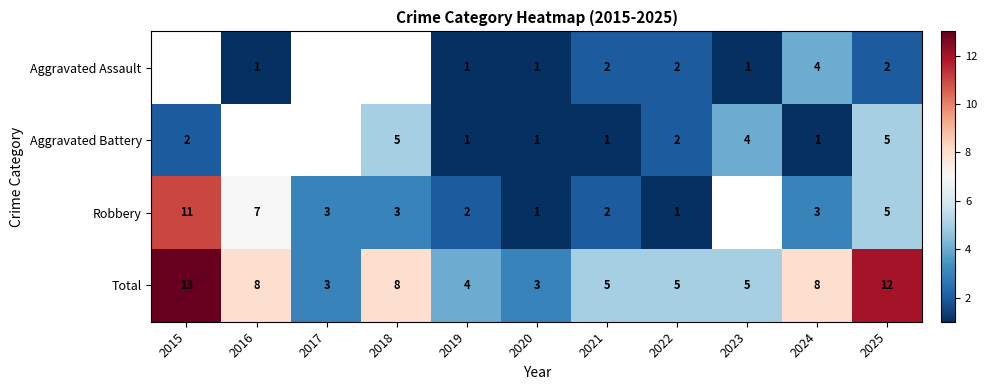

What is the sum of the Robbery values at 2021 and 2025?

7